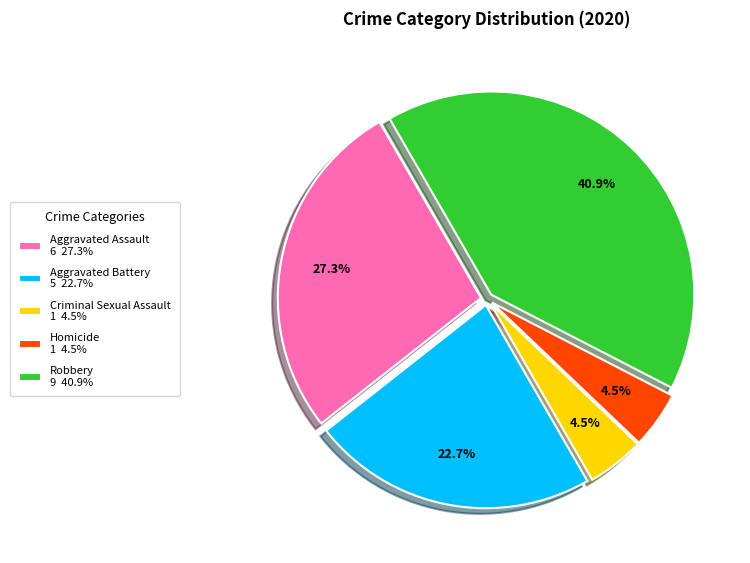

To the nearest percent, what is the difference between the Homicide and Aggravated Battery slice percentages?

18%